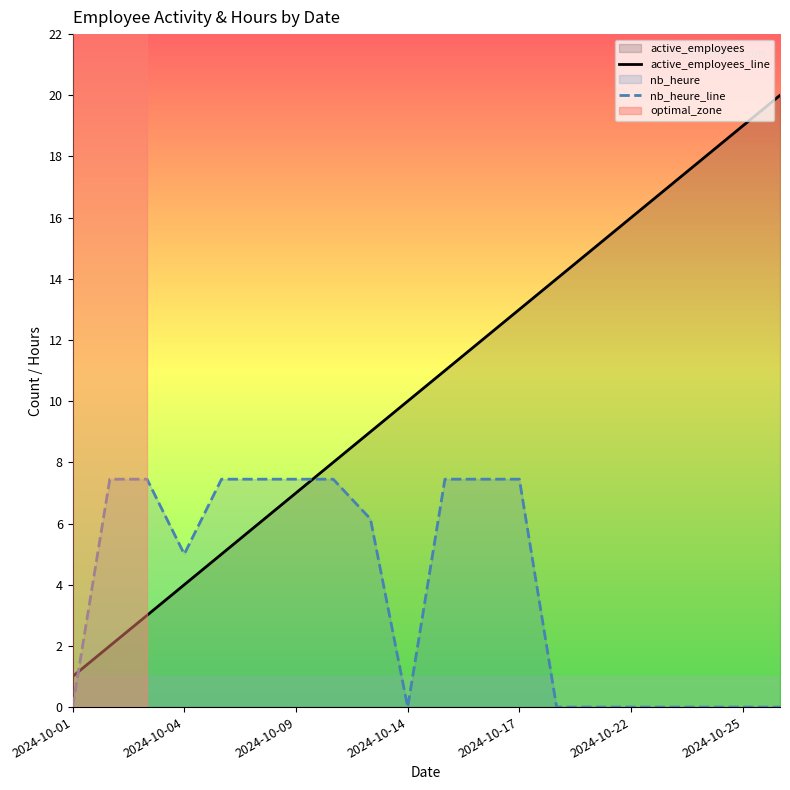

True or false: active_employees_line has a value of 4.9 at 2024-10-09.

False